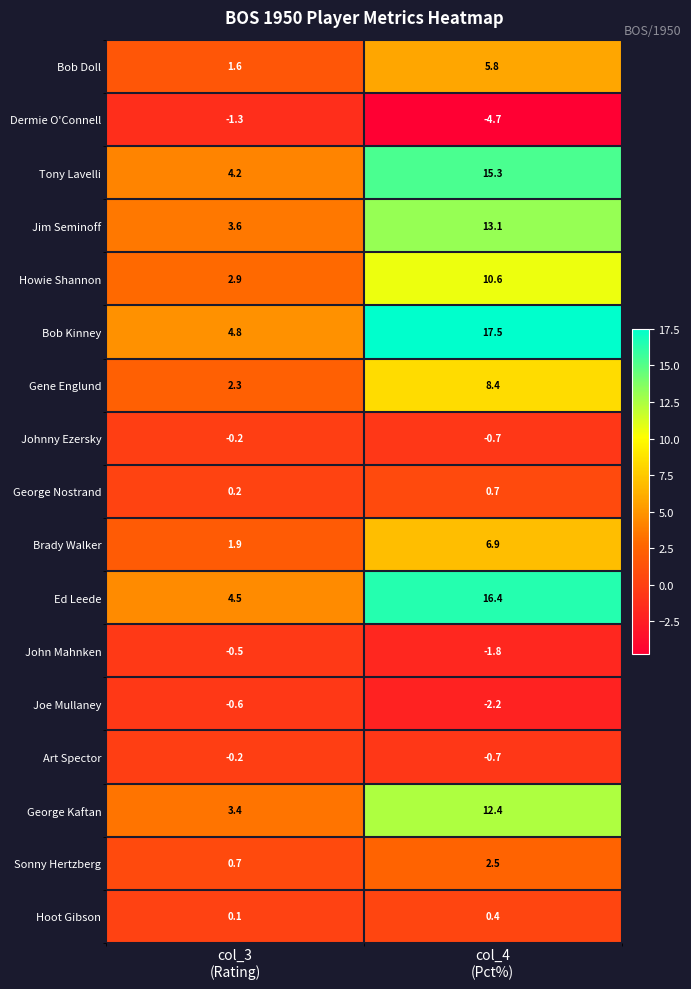

What is the sum of all Hoot Gibson values?

0.5